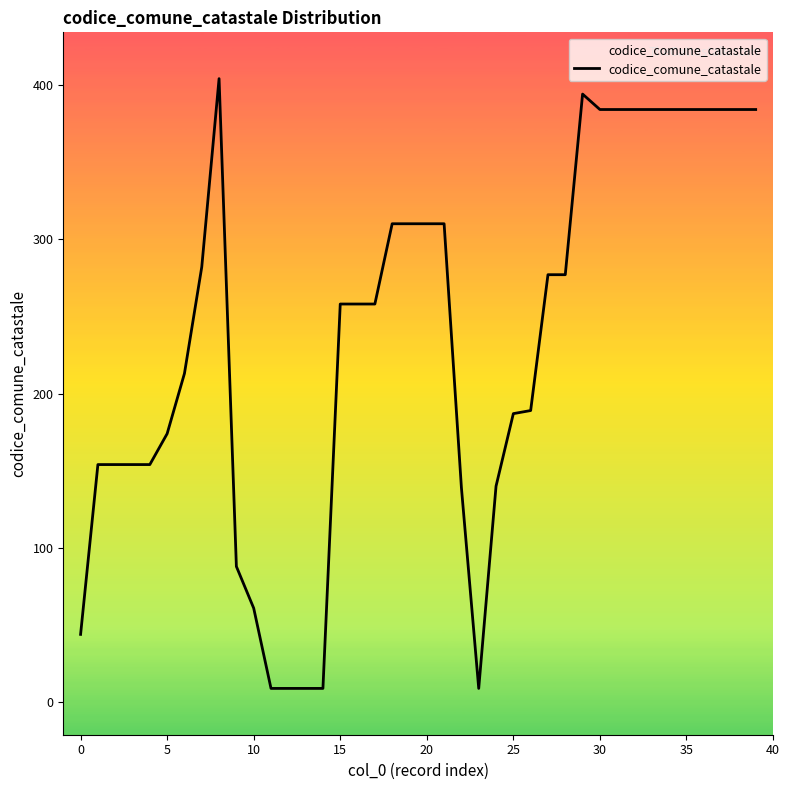

How many values are below 258?

18